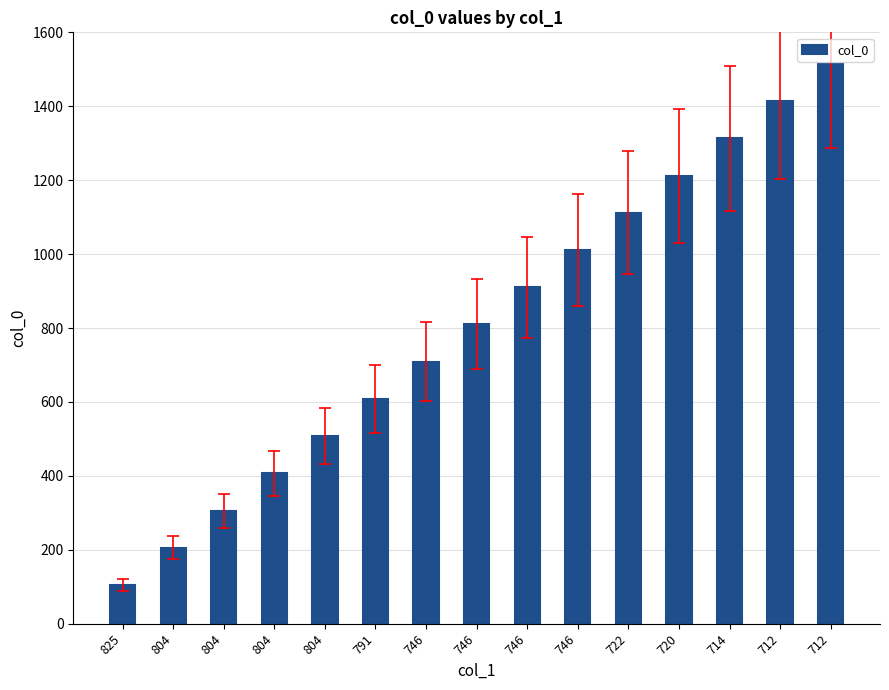

What is the minimum value shown in the chart?

105